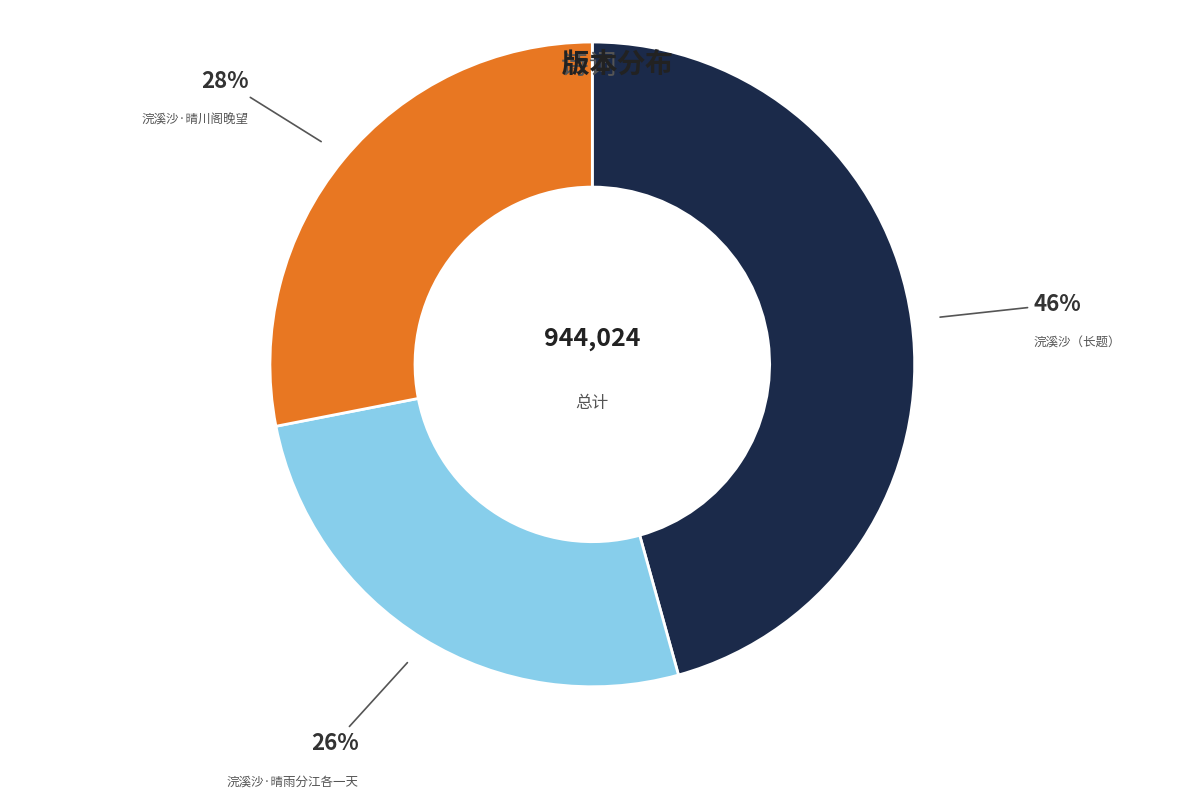

How many slices are in this pie chart?

3